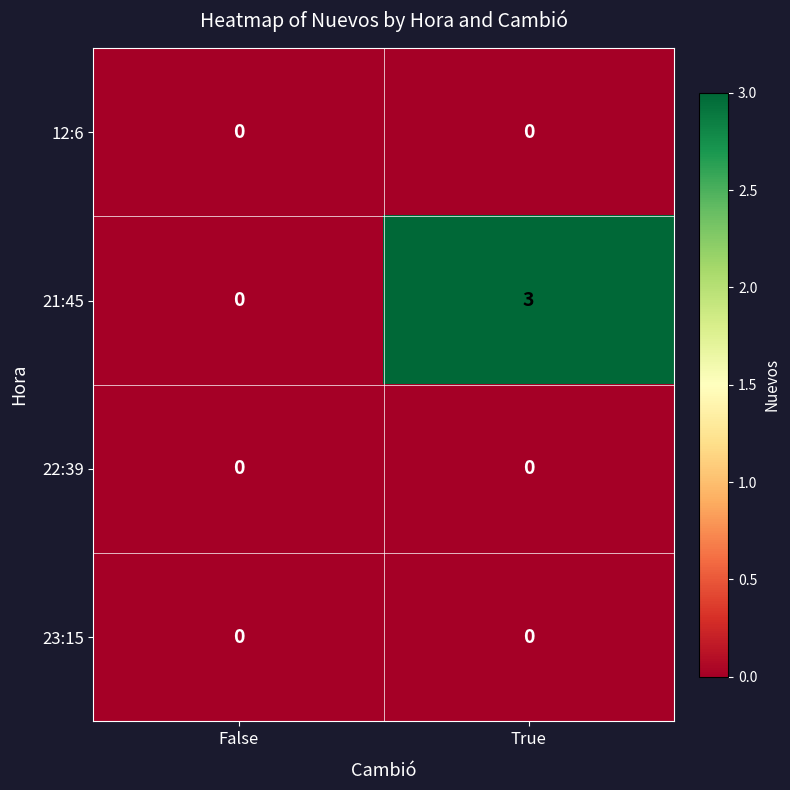

What is the maximum value shown in the chart?

3